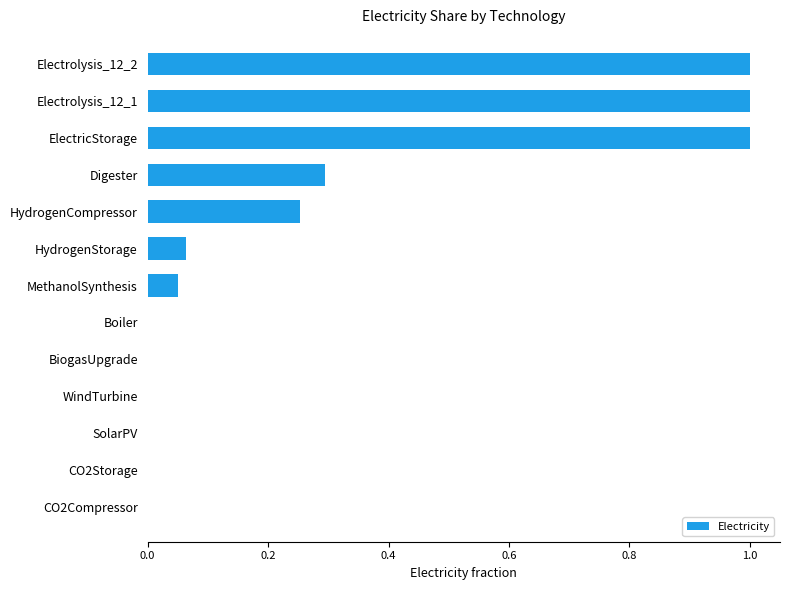

What is the greatest value displayed?

1.0